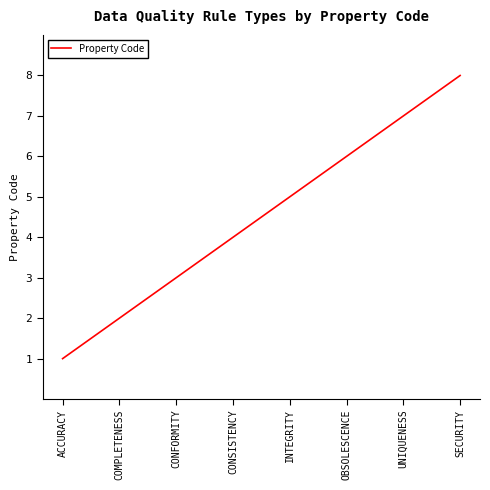

How many distinct data groups are displayed?

1